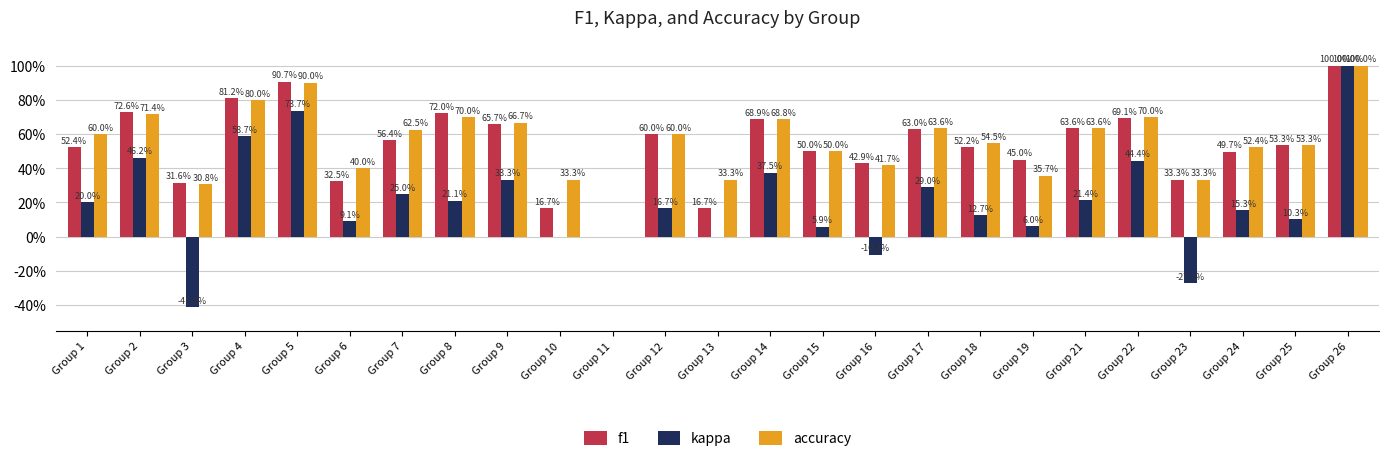

What is the value of the accuracy bar at the 4th from the left?

0.8